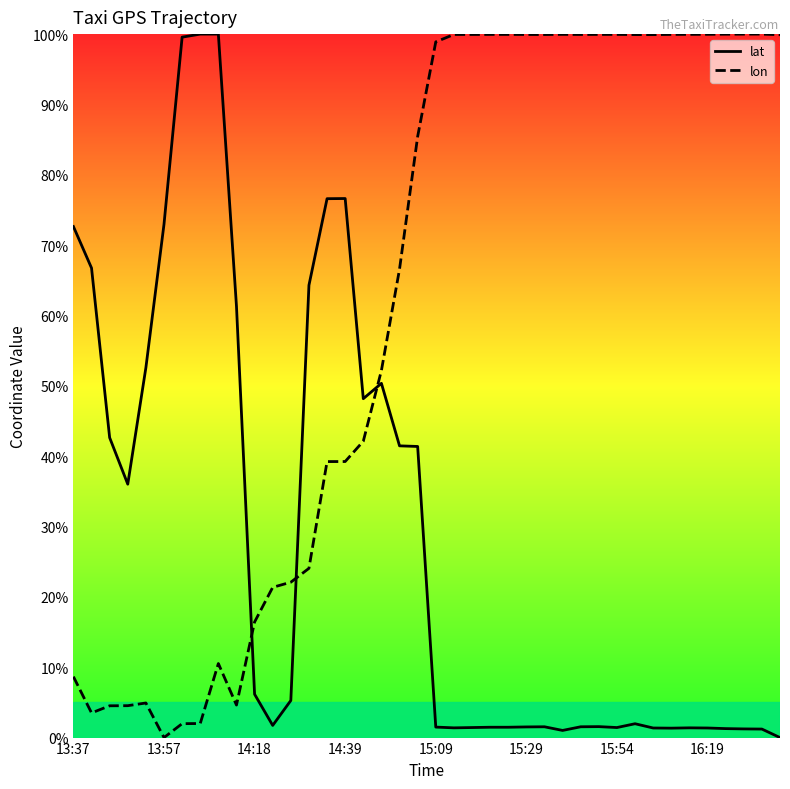

Is the value of lat at 17 greater than the value of lon at 14:18?

Yes